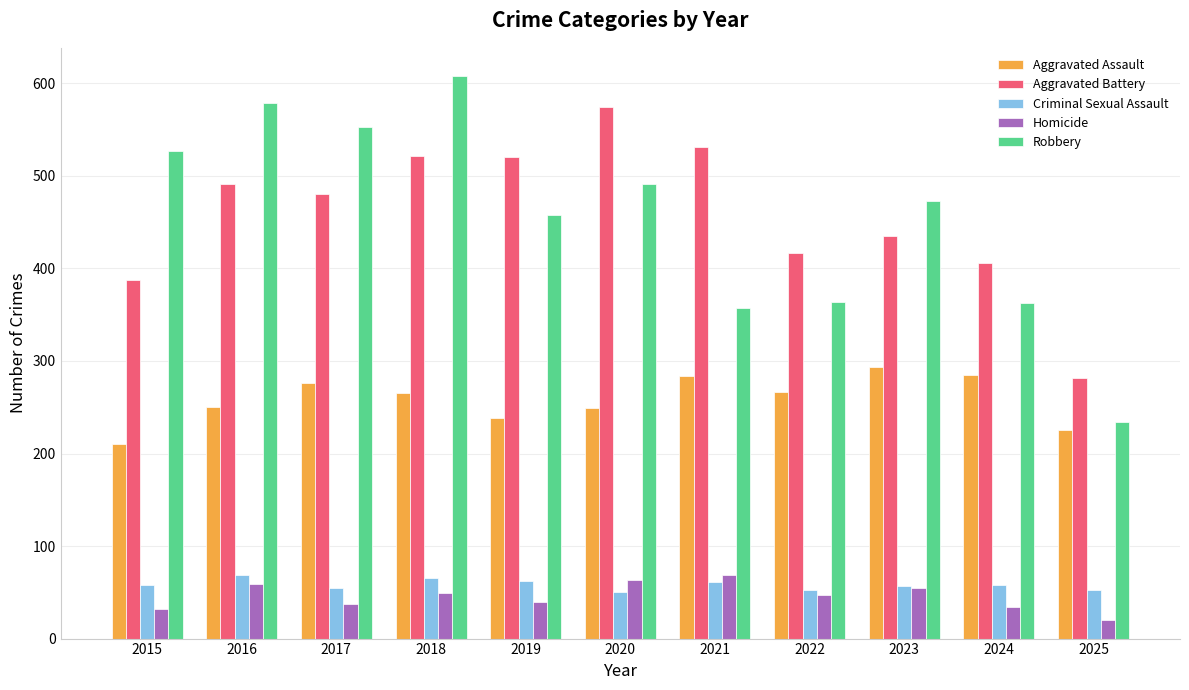

Which category has the highest value in the Robbery series?

2018